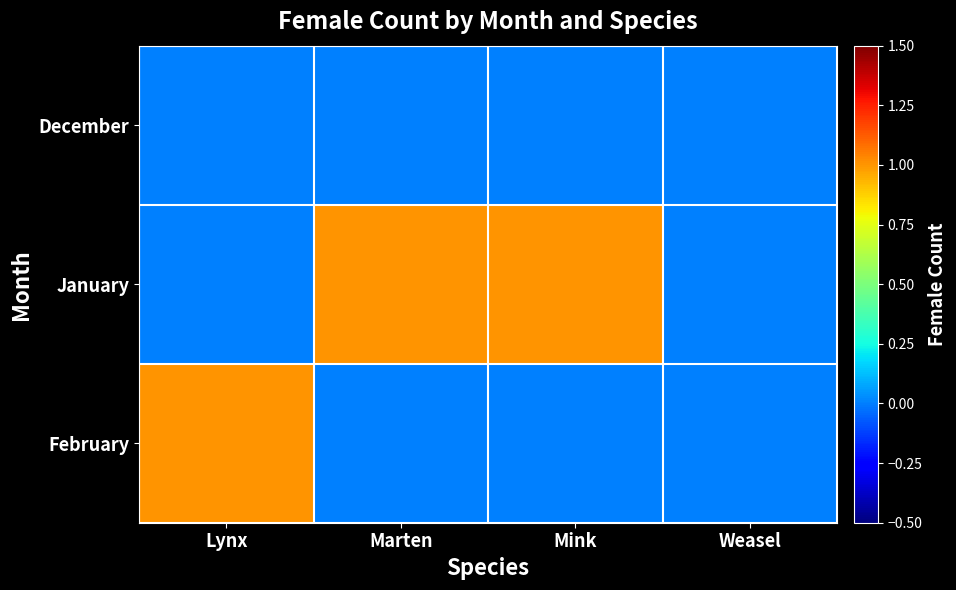

Which has a higher value, Mink or Lynx?

Mink